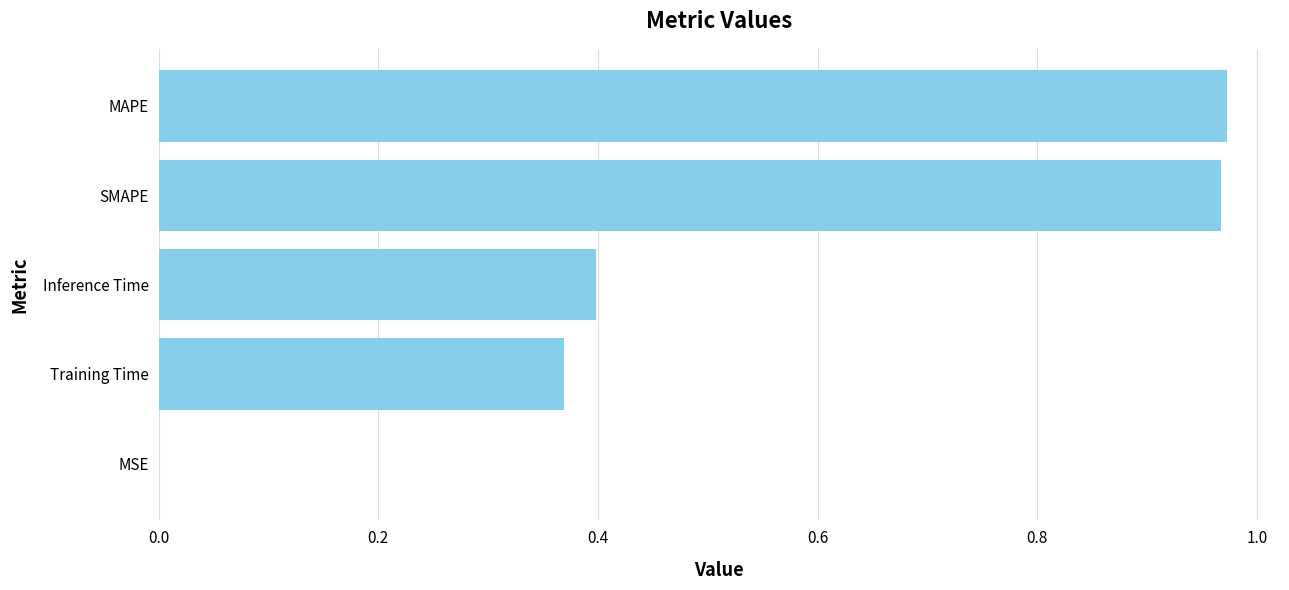

Are the bars horizontal?

Yes